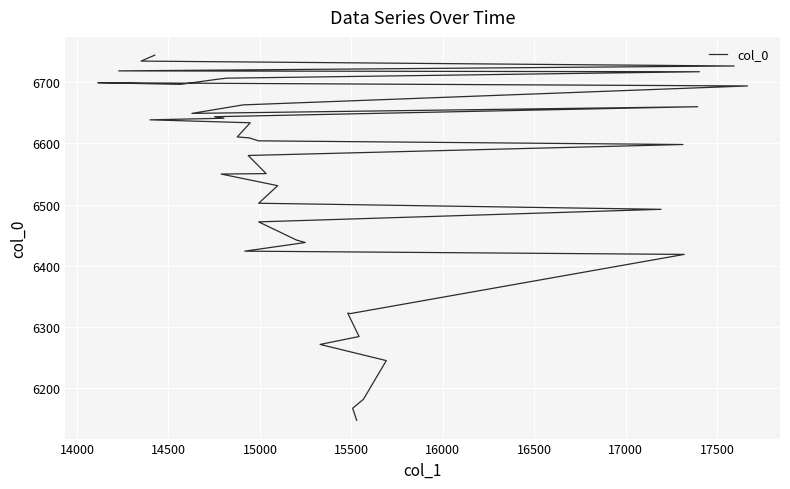

What is the difference between the maximum and minimum values?

596.2